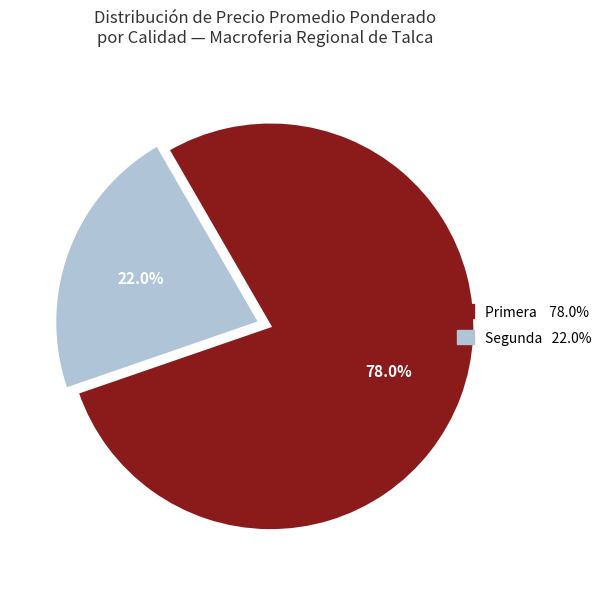

What percentage is NOT represented by Primera?

22.0%